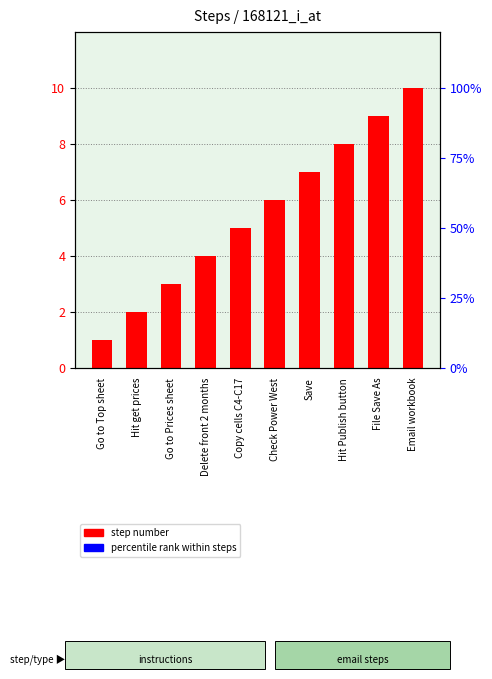

How many values are below 6?

5